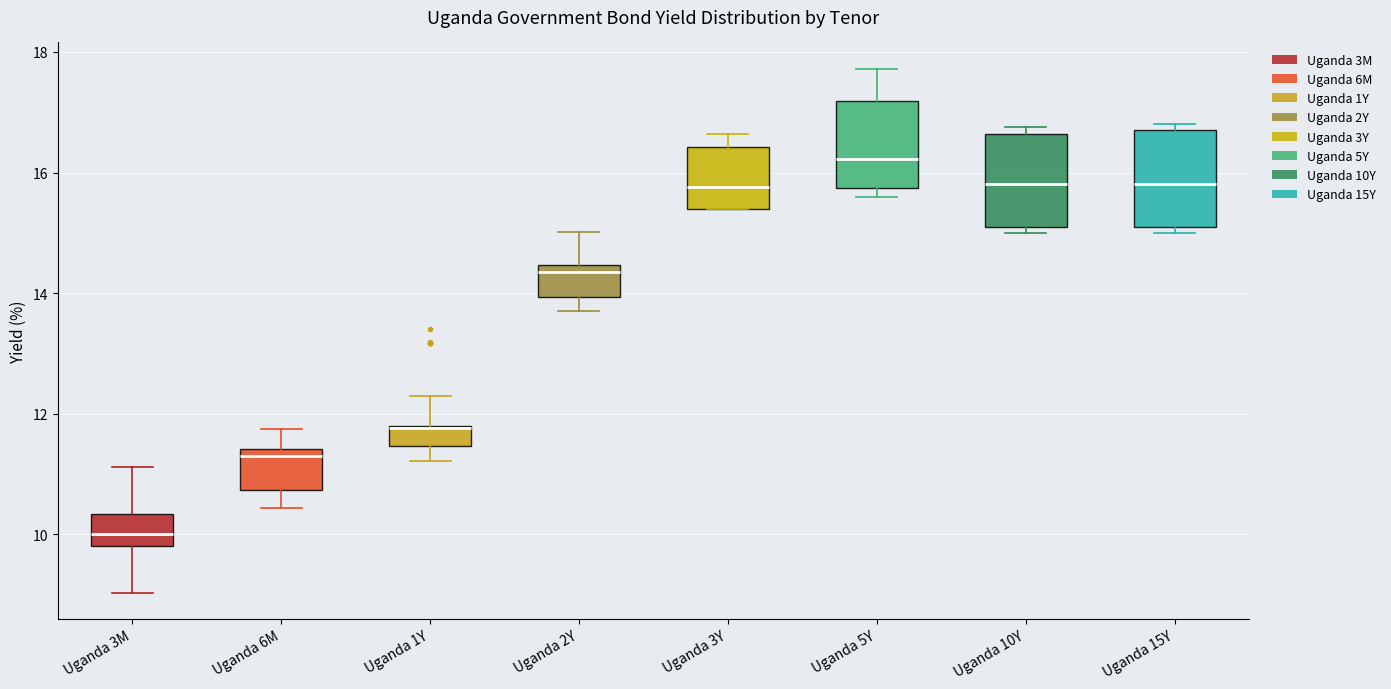

Where does the median line of the box for Uganda 3Y sit on the y-axis? The values are not printed on the chart, so give them approximately, as read against the axis.

15.8